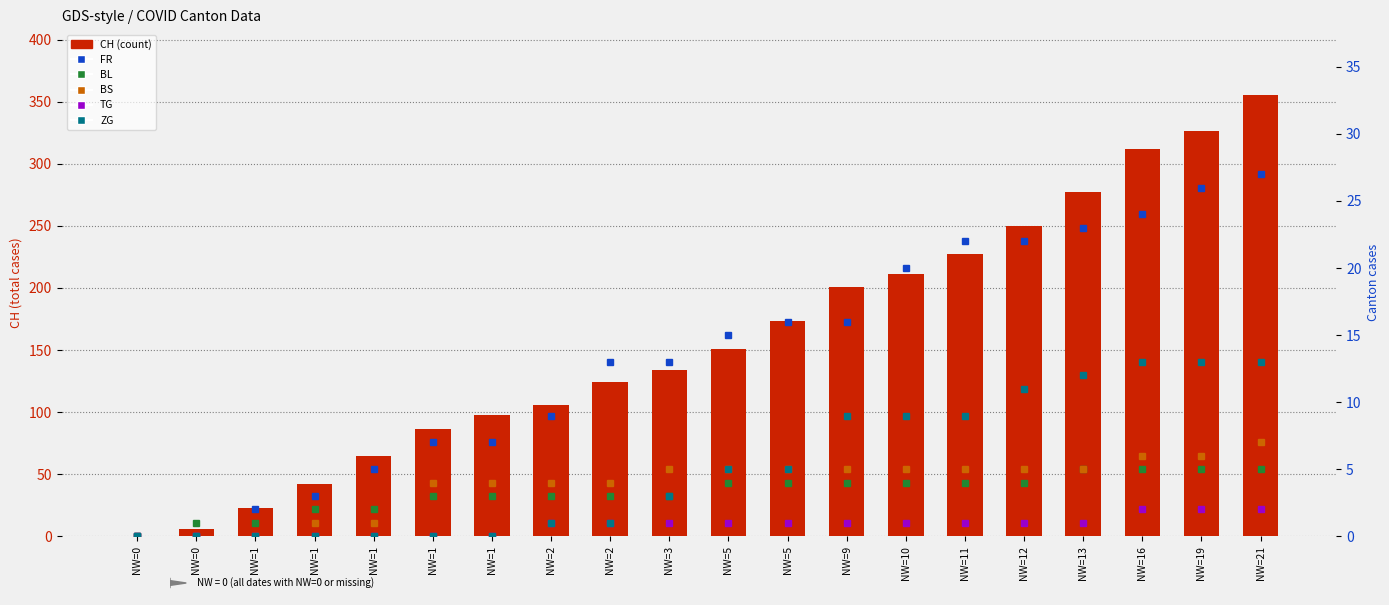

How many values in TG are above zero?

13